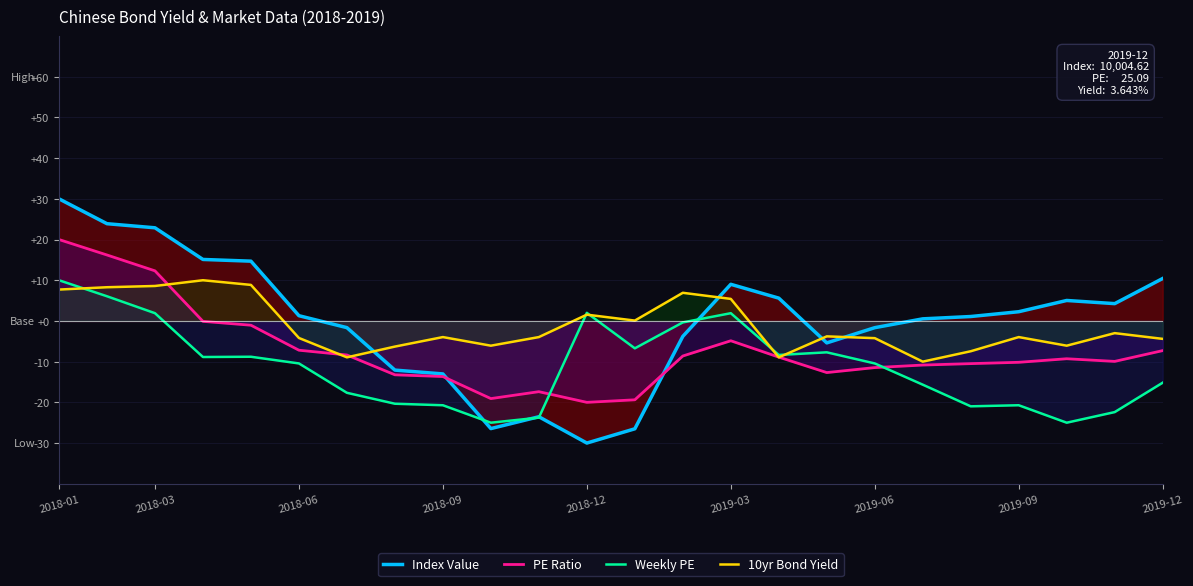

What is the difference between the highest and lowest values at 22?

26.6